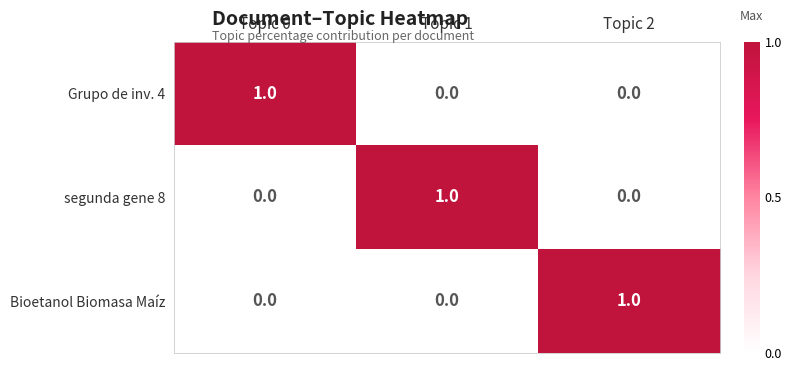

The value of Bioetanol Biomasa Maíz at Topic 1 is 0. True or false?

True